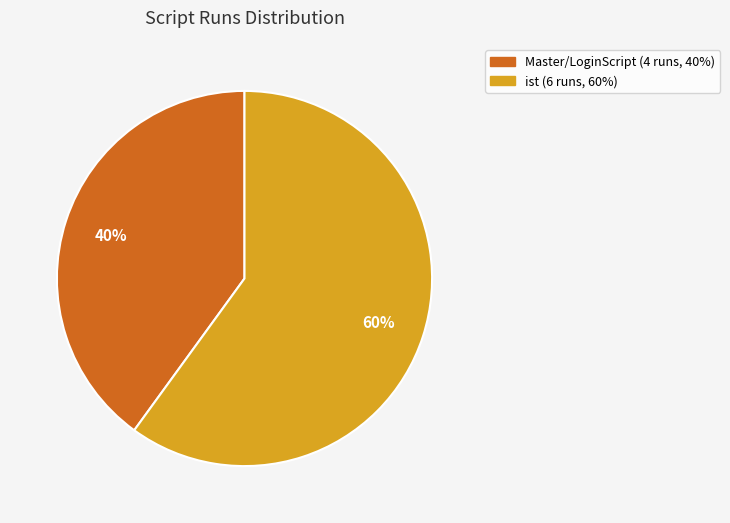

Count the number of slices in the pie.

2